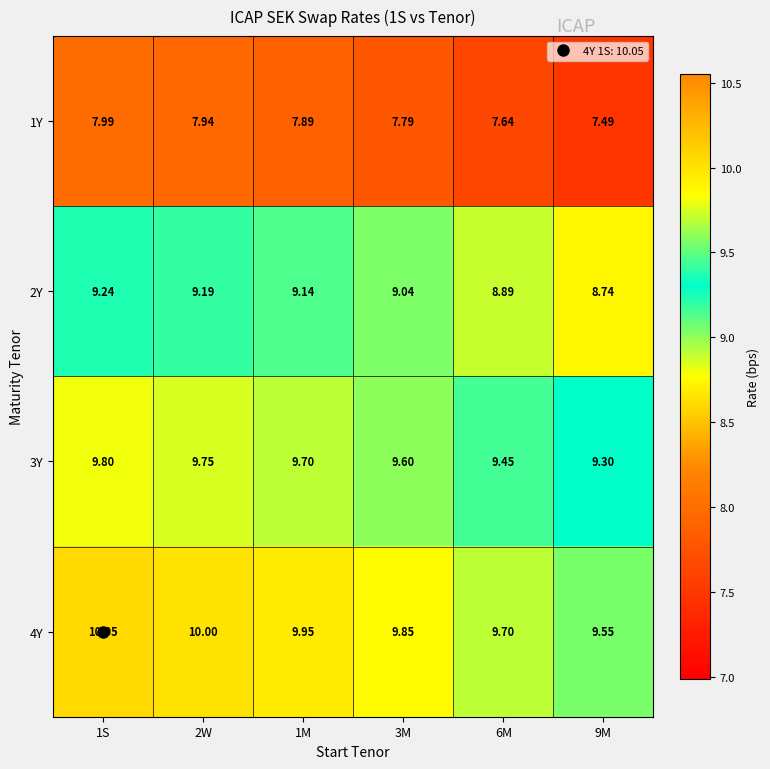

Is the value of 2Y at 1M greater than the value of 1Y at 9M?

Yes